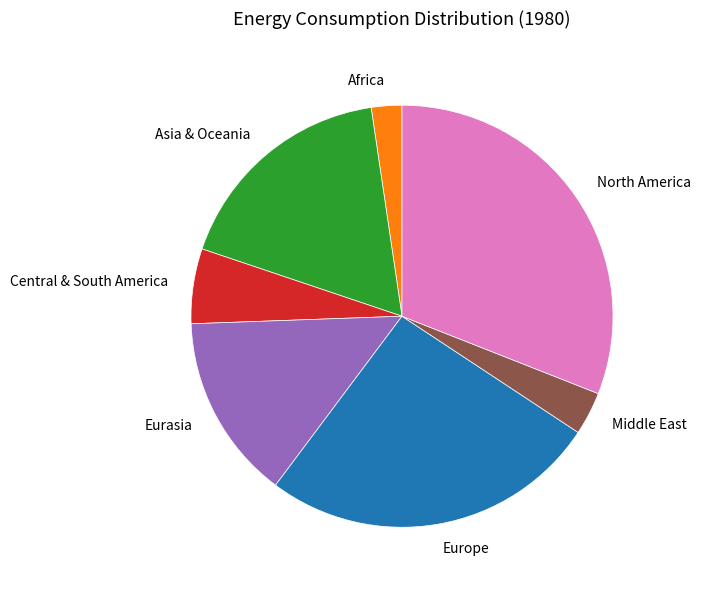

True or false: Africa accounts for 2% of the total.

True